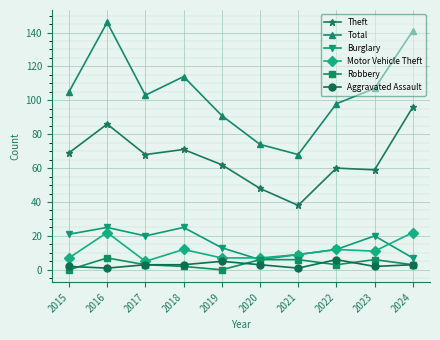

The value of Theft at 2019 is 62. True or false?

True